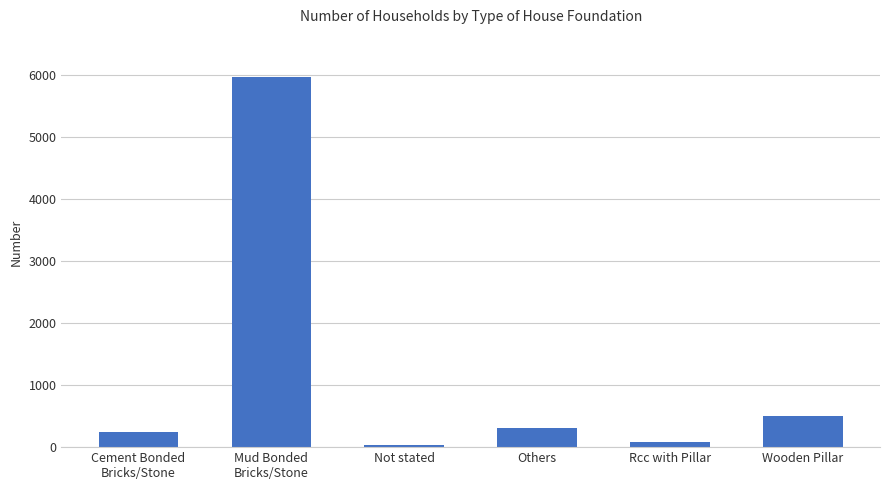

Are the bars grouped side by side (vs. stacked)?

No